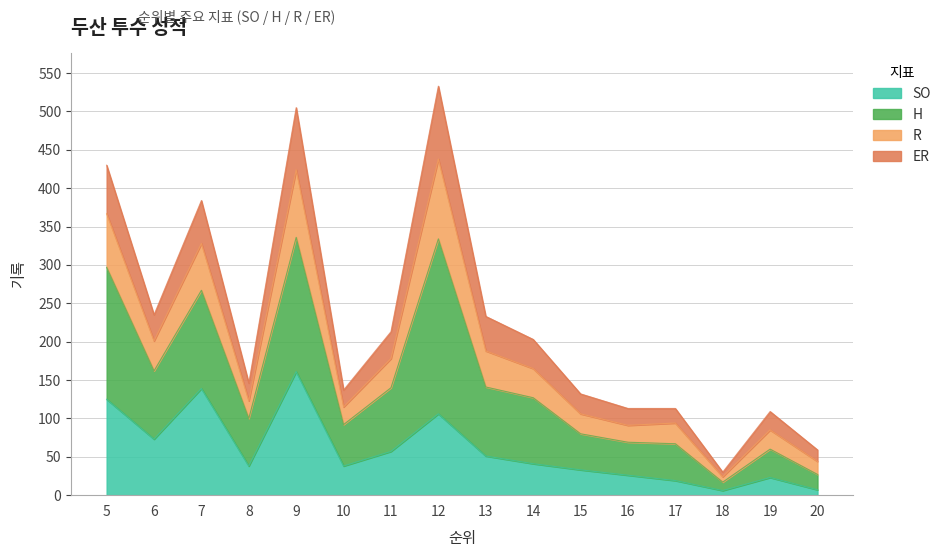

Where does the H series first go above 203?

5